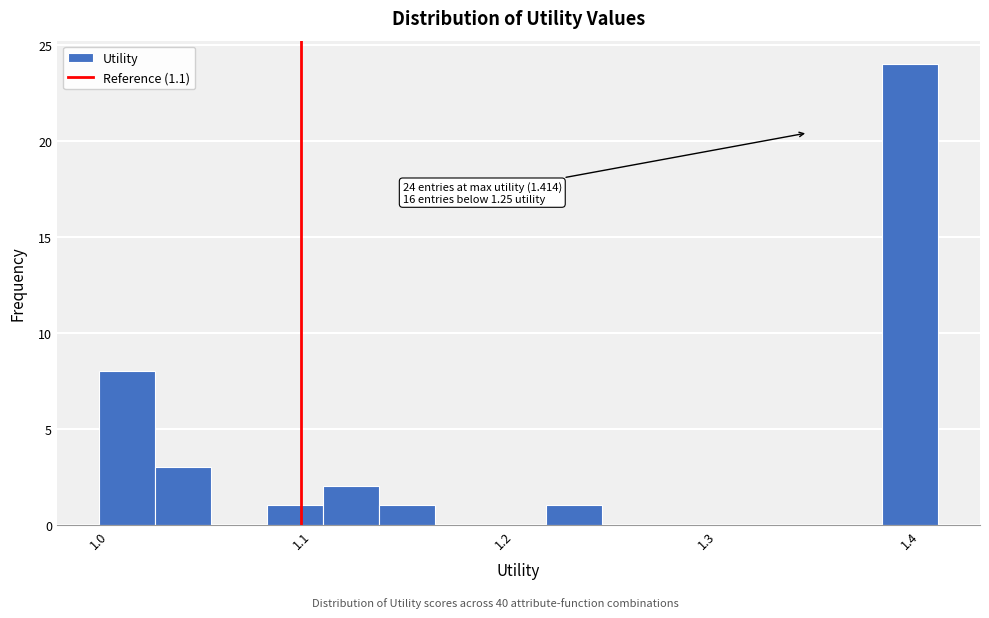

Read against the x-axis, roughly where is the centre of the tallest bar?

1.40